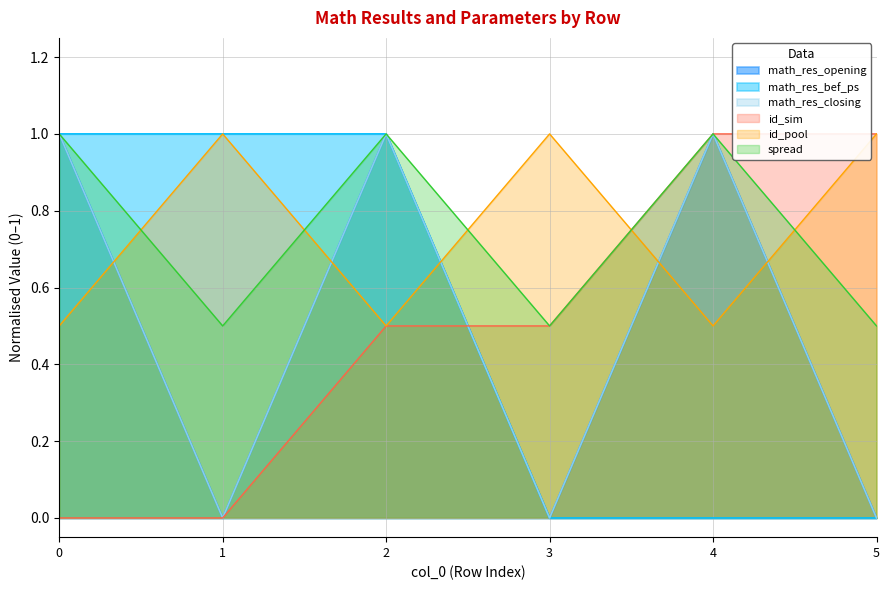

What is the total value across all series at 0?

4.5